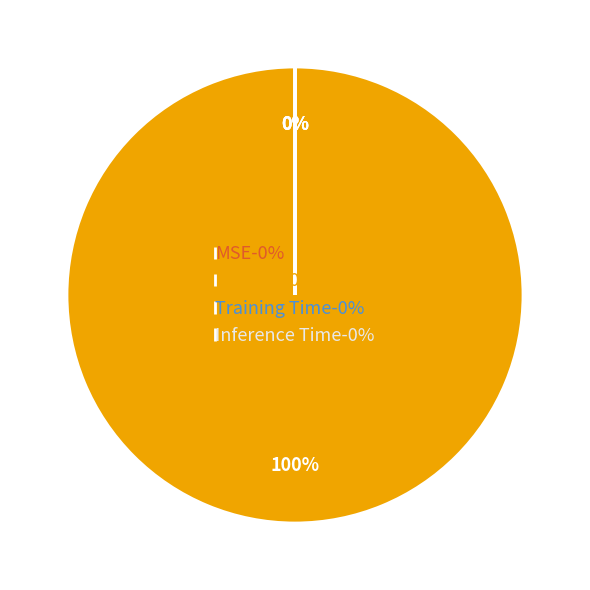

How many slices are in this pie chart?

4